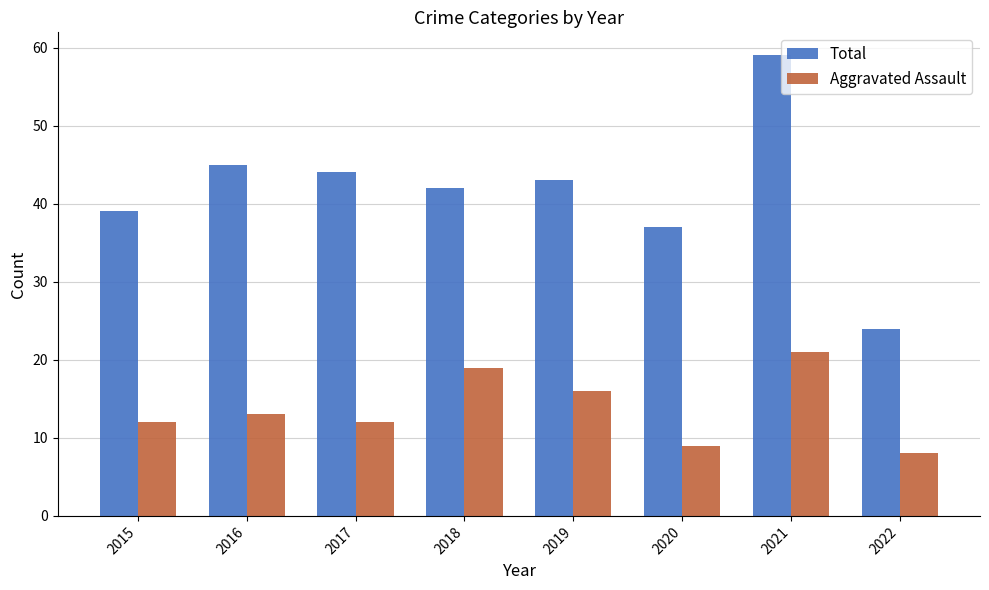

How many categories are shown in the chart?

8